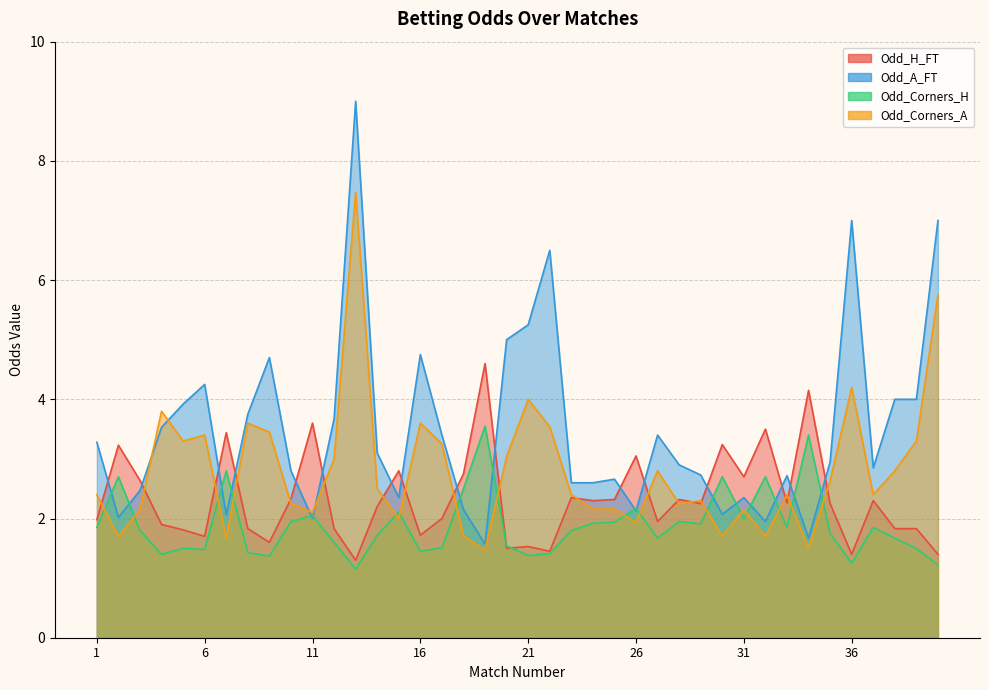

Which series has the largest total across all categories?

Odd_A_FT